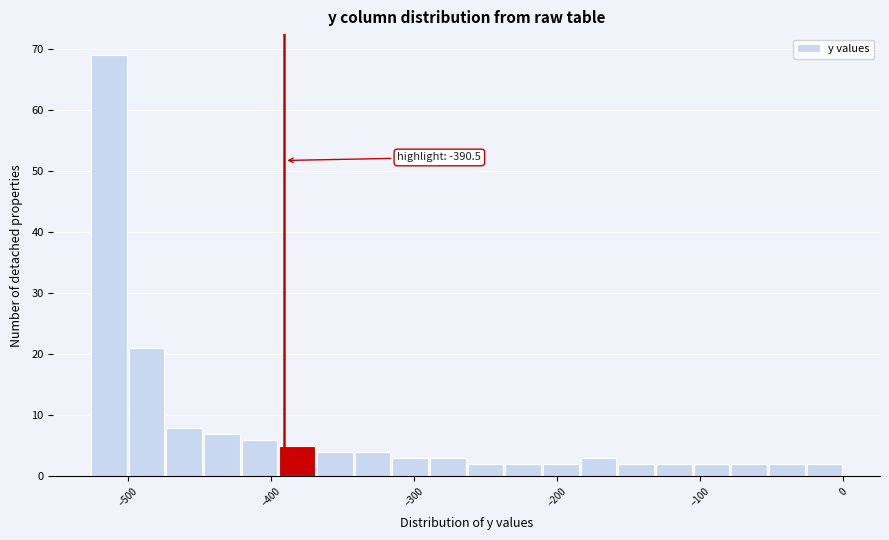

Around what value on the x-axis is the tallest bar? Give the approximate position of its centre, as read against the axis.

-510